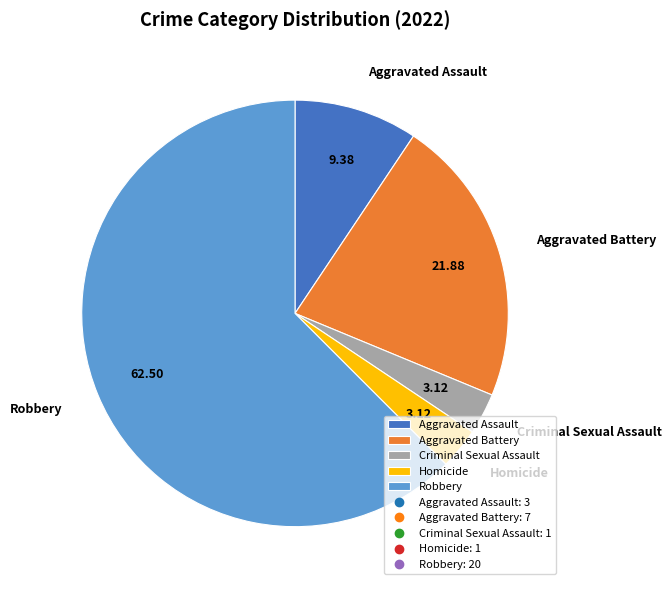

What is the largest slice in the pie chart?

Robbery